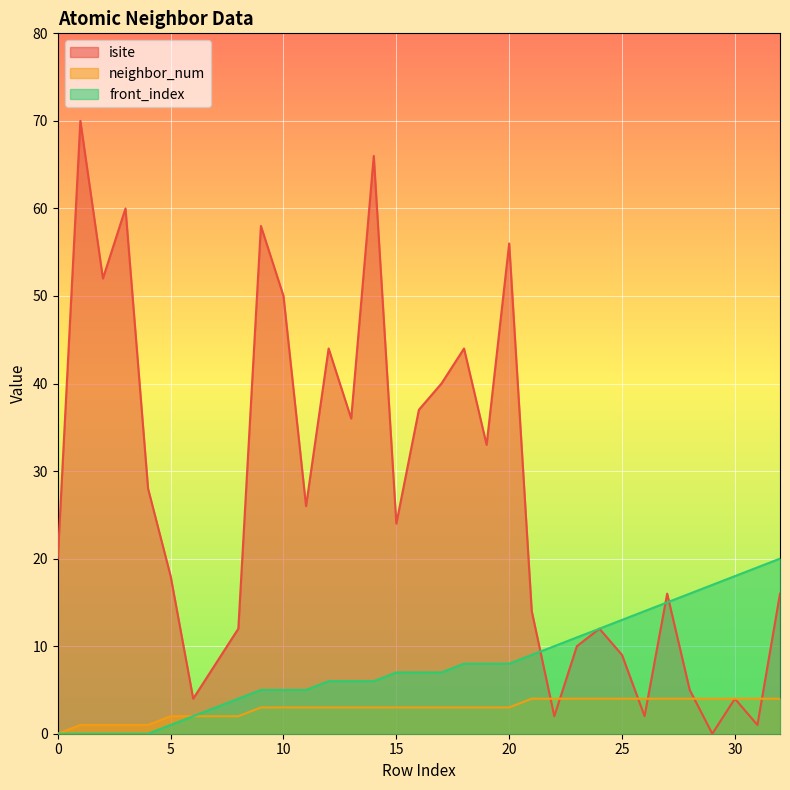

Rank the series by their maximum value, from highest to lowest.

isite, front_index, neighbor_num